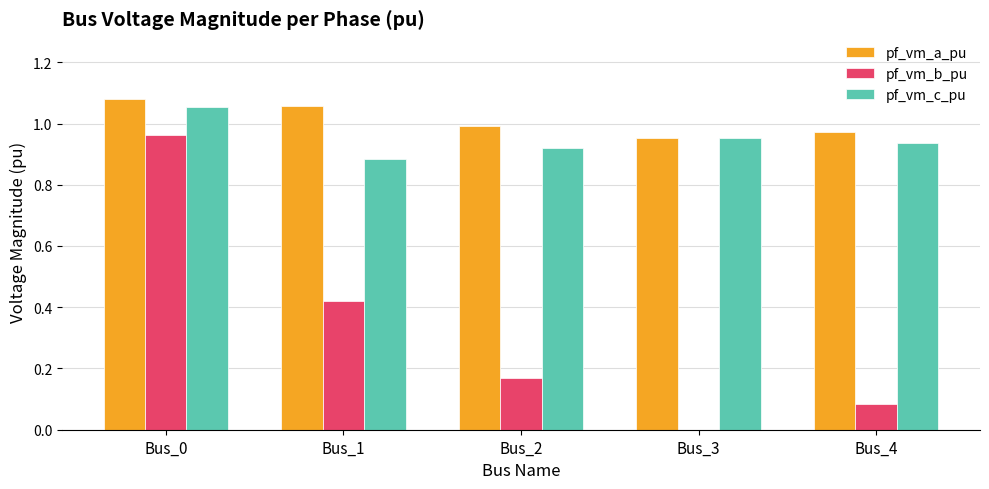

How many categories are shown in the chart?

5